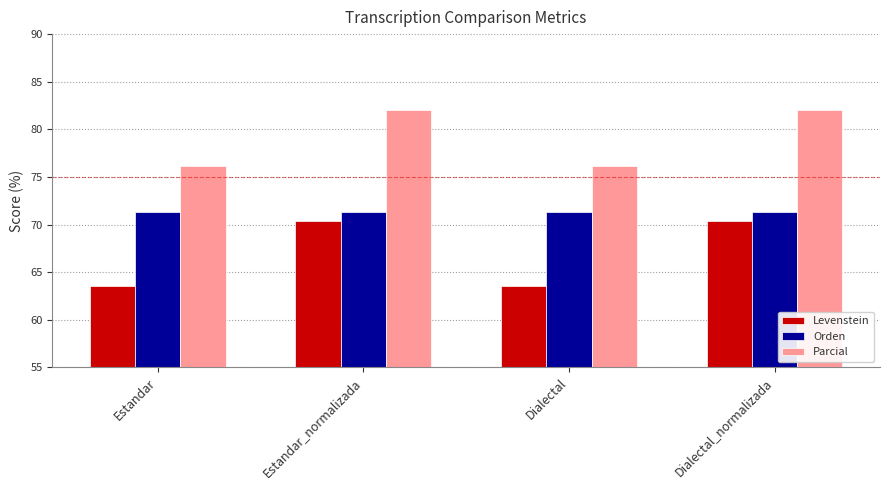

Which series has the largest total across all categories?

Parcial